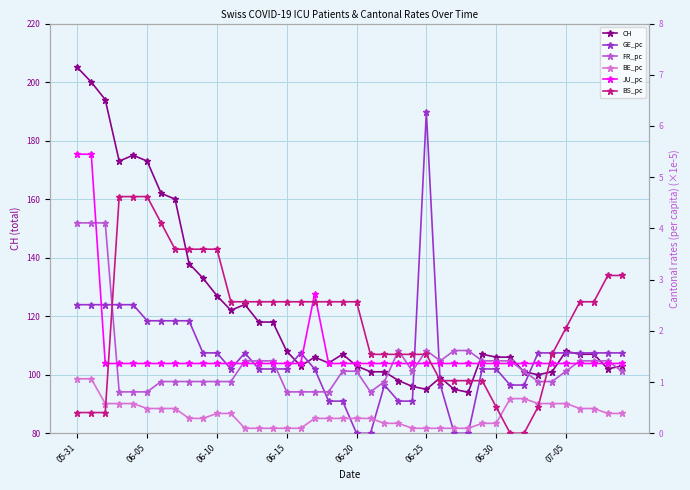

At which label does CH reach its peak?

05-31